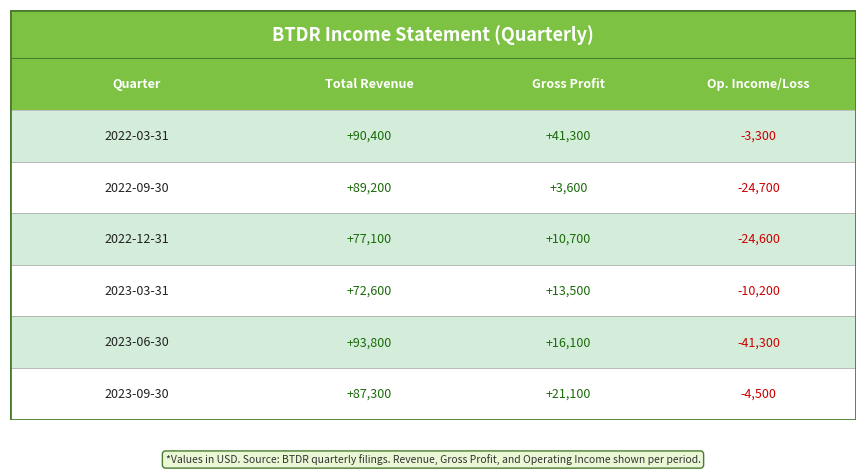

What is the approximate value of Gross Profit at 2022-12-31, to the nearest 50?

10700